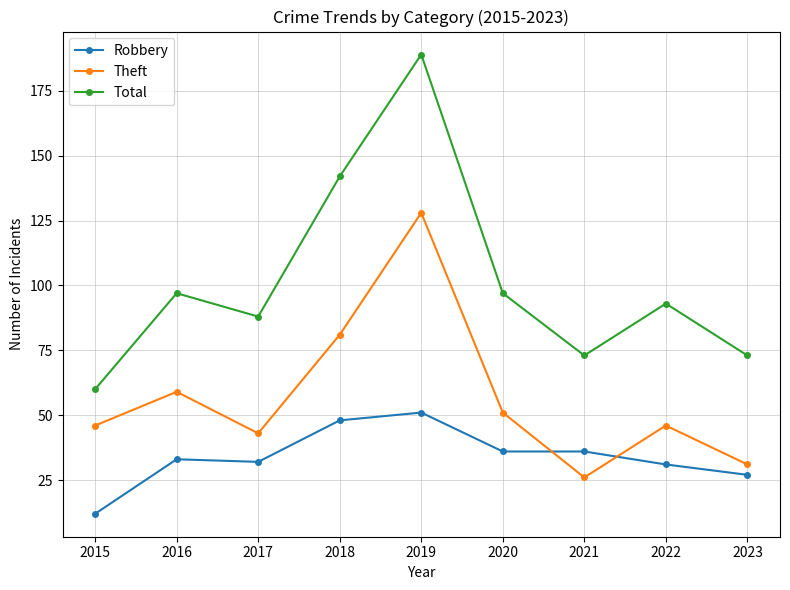

Does the chart have visible grid lines?

Yes